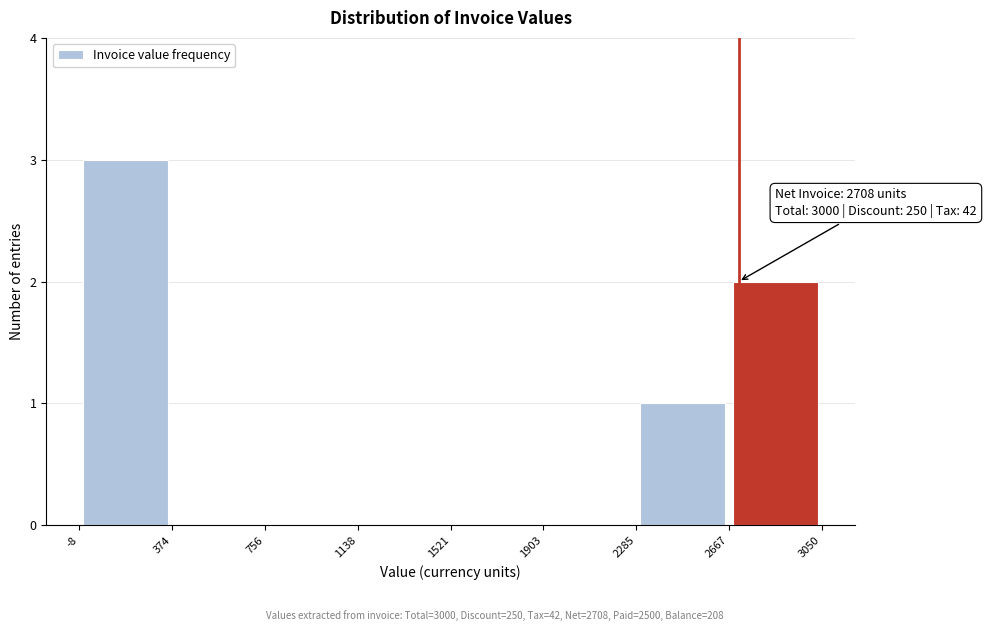

Which range on the x-axis has the tallest bar?

-8 to 374